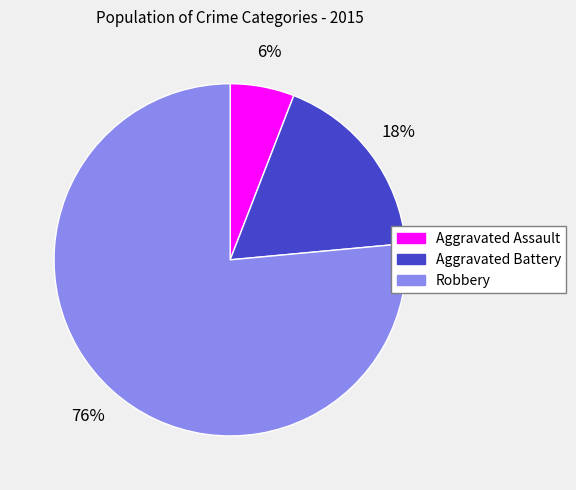

To the nearest percent, what percentage of the pie is Robbery?

76%